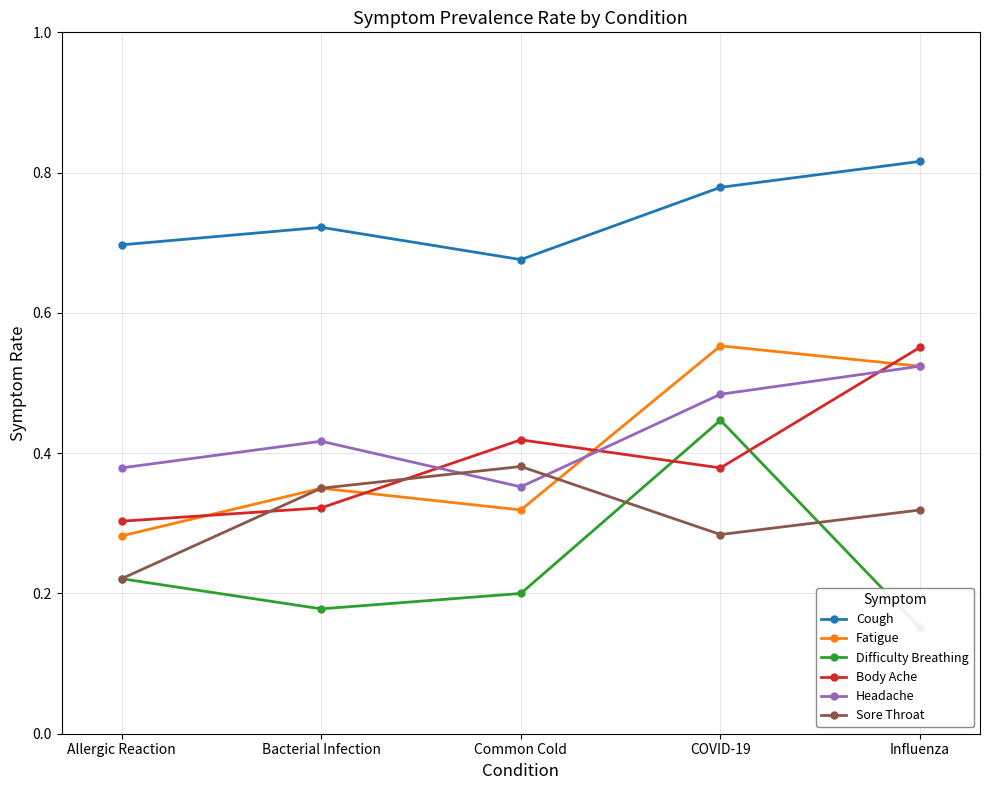

What is the maximum value for Difficulty Breathing?

0.4